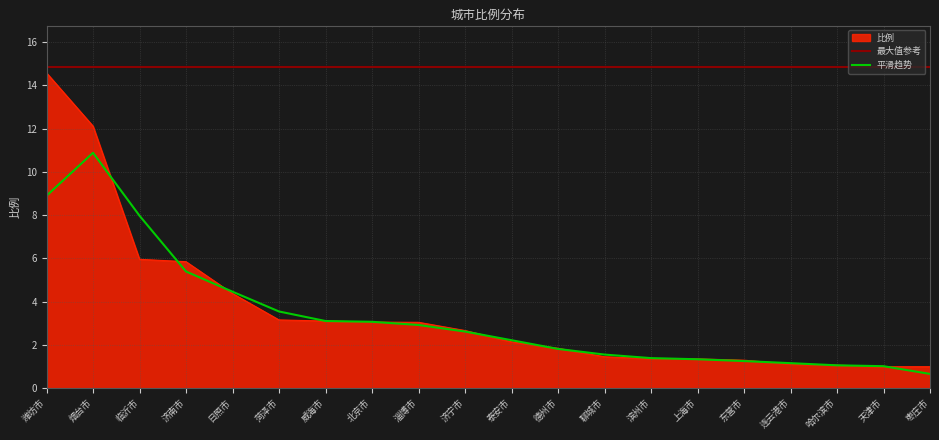

Is the value of 最大值参考 at 泰安市 greater than the value of 平滑趋势 at 枣庄市?

Yes